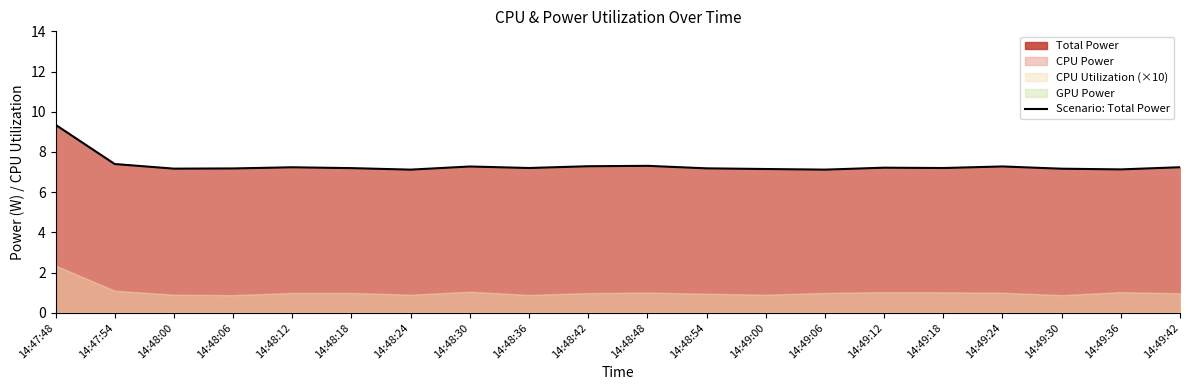

What is the minimum value shown in the chart?

7.1